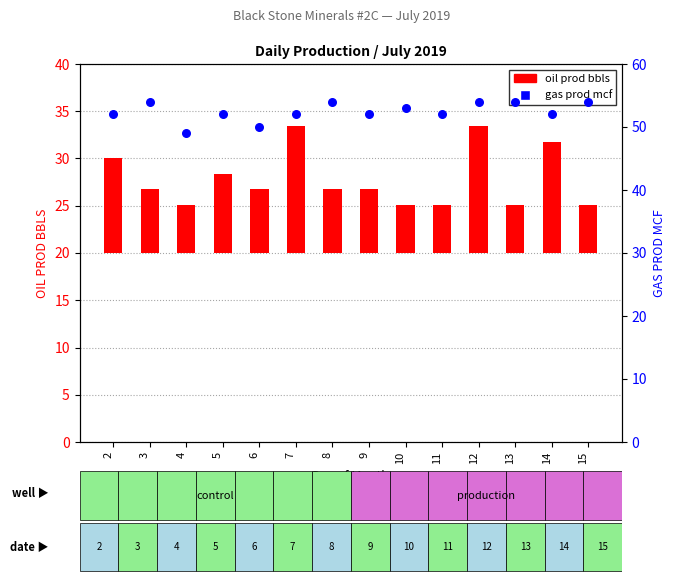

At how many categories does at least one series exceed 26?

14